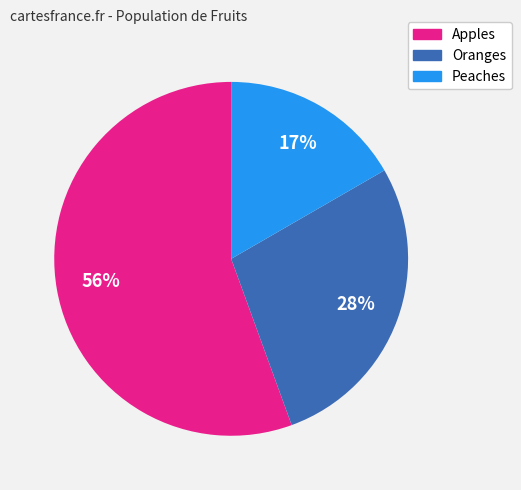

How many slices are in this pie chart?

3